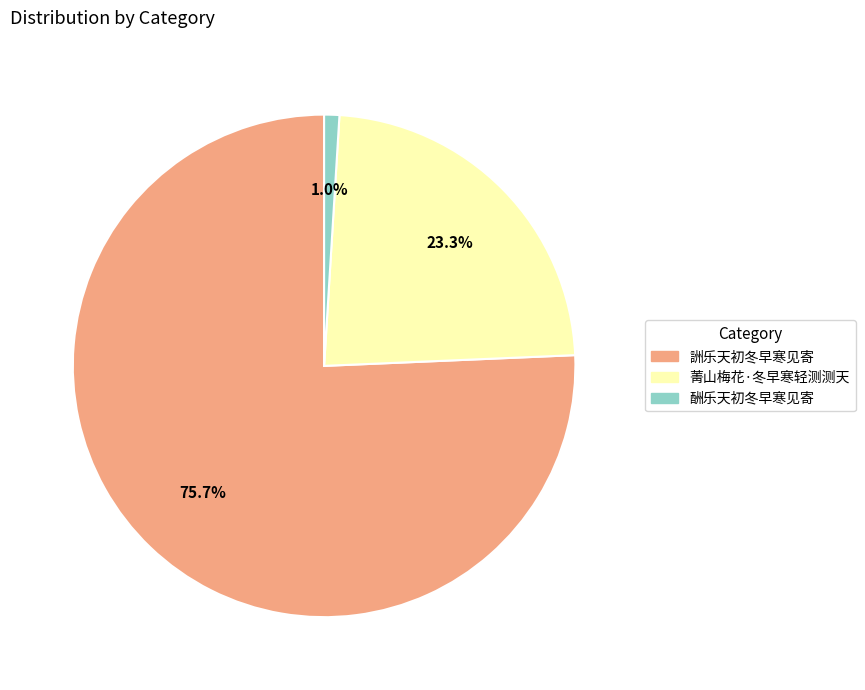

Rank the categories by value from lowest to highest.

酬乐天初冬早寒见寄, 菁山梅花·冬早寒轻测测天, 詶乐天初冬早寒见寄